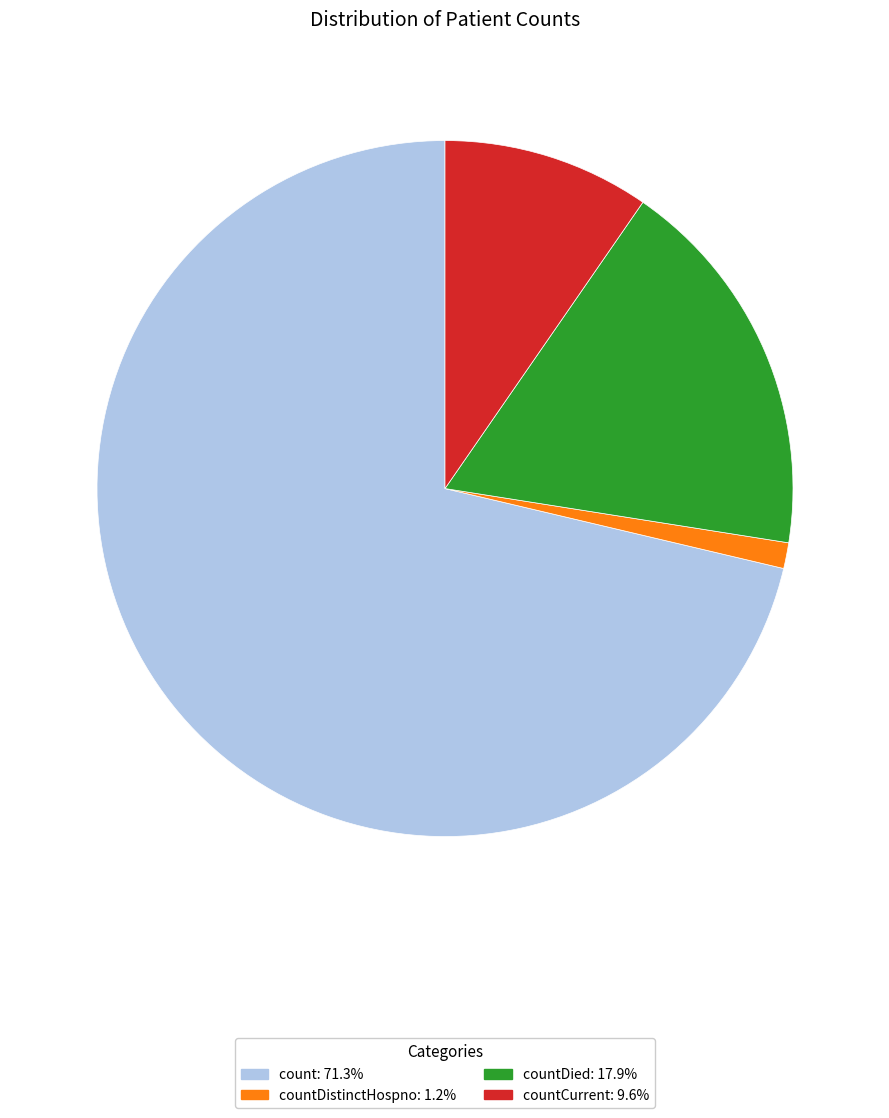

Is there any slice that represents more than half of the pie?

Yes